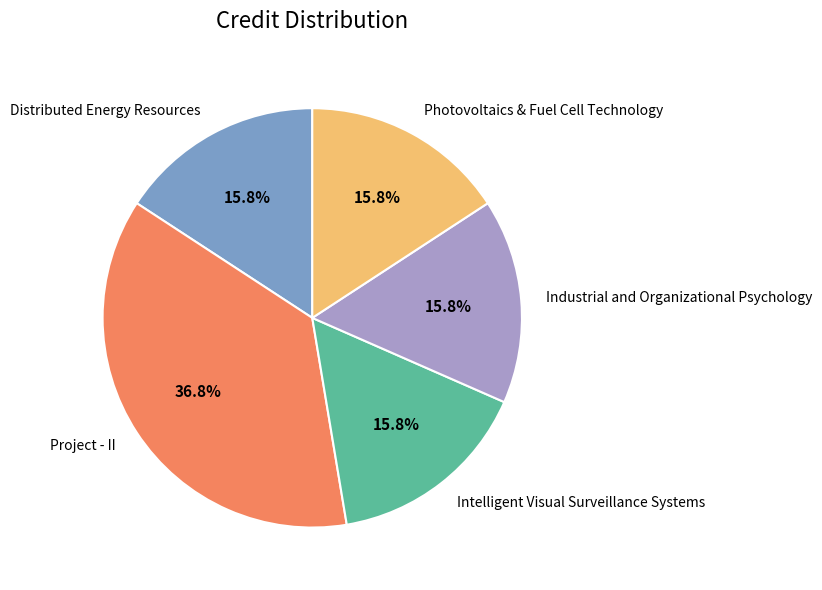

To the nearest percent, what portion does Intelligent Visual Surveillance Systems represent?

16%